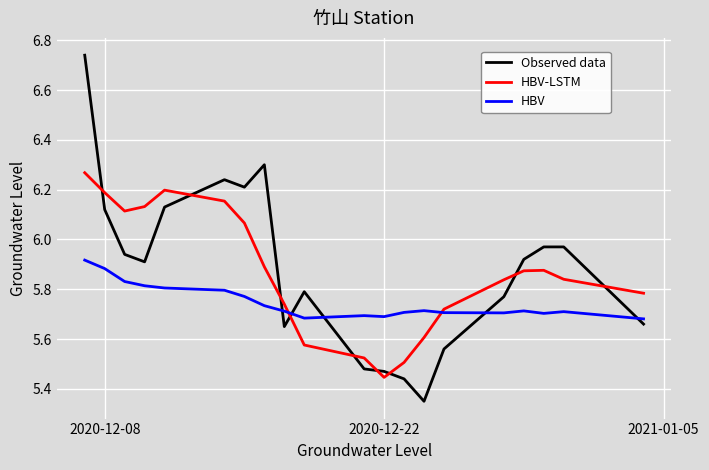

True or false: HBV and HBV-LSTM cross at least once.

True